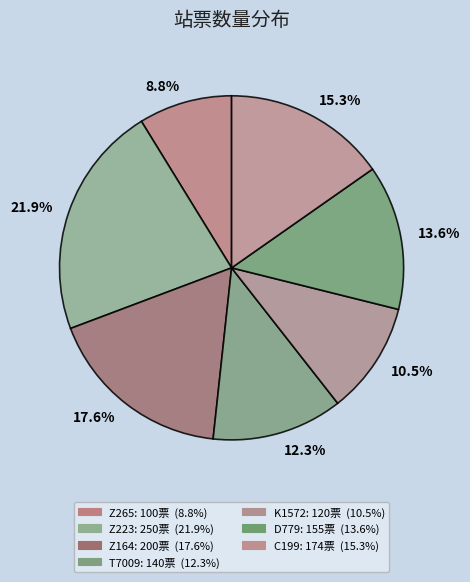

Which category has the biggest portion of the pie?

21.9%